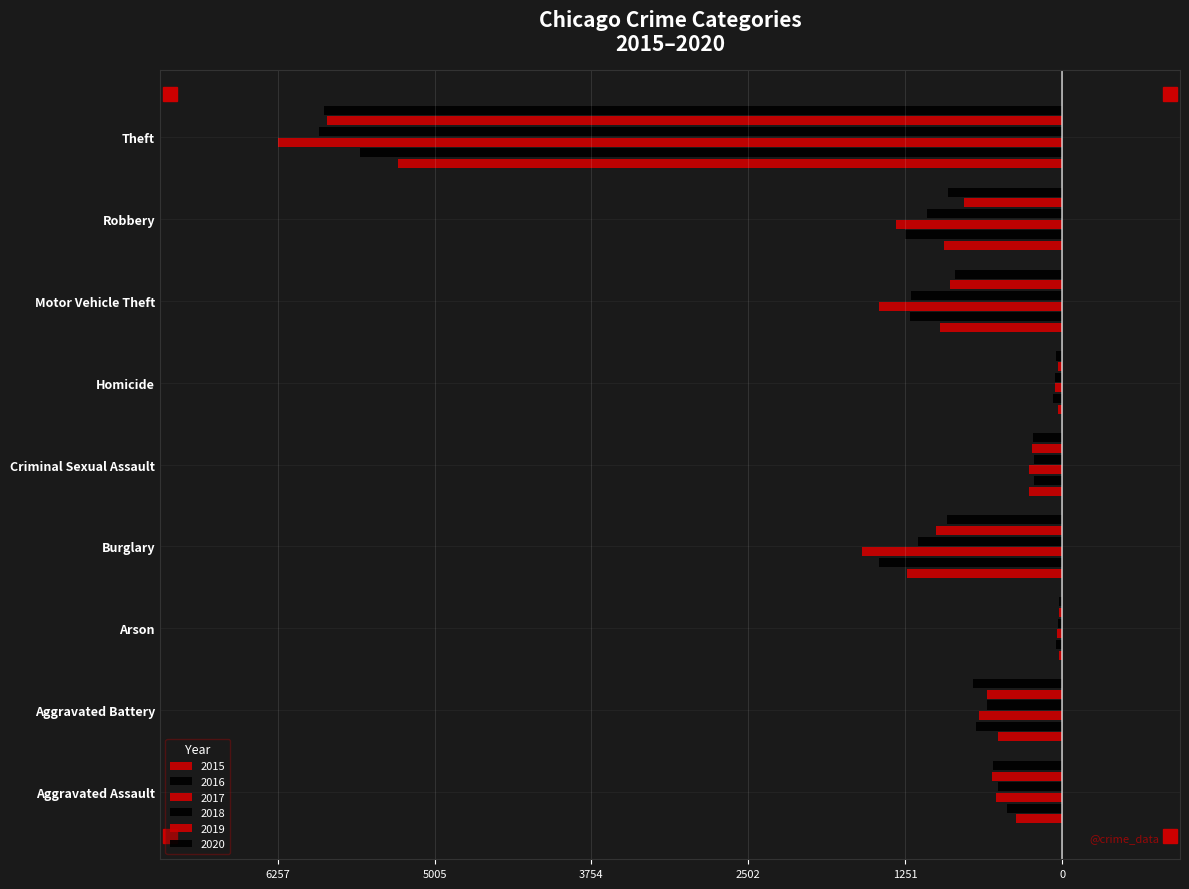

Reading right to left, transcribe all the data shown in this chart.

2015: Theft=-5293	Robbery=-942	Motor Vehicle Theft=-972	Homicide=-37	Criminal Sexual Assault=-264	Burglary=-1241	Arson=-23	Aggravated Battery=-515	Aggravated Assault=-372
2016: Theft=-5600	Robbery=-1253	Motor Vehicle Theft=-1211	Homicide=-72	Criminal Sexual Assault=-223	Burglary=-1465	Arson=-52	Aggravated Battery=-686	Aggravated Assault=-438
2017: Theft=-6257	Robbery=-1329	Motor Vehicle Theft=-1459	Homicide=-61	Criminal Sexual Assault=-264	Burglary=-1598	Arson=-46	Aggravated Battery=-668	Aggravated Assault=-531
2018: Theft=-5924	Robbery=-1078	Motor Vehicle Theft=-1206	Homicide=-56	Criminal Sexual Assault=-225	Burglary=-1153	Arson=-34	Aggravated Battery=-603	Aggravated Assault=-516
2019: Theft=-5860	Robbery=-782	Motor Vehicle Theft=-898	Homicide=-31	Criminal Sexual Assault=-240	Burglary=-1009	Arson=-29	Aggravated Battery=-603	Aggravated Assault=-558
2020: Theft=-5885	Robbery=-910	Motor Vehicle Theft=-858	Homicide=-49	Criminal Sexual Assault=-232	Burglary=-922	Arson=-29	Aggravated Battery=-709	Aggravated Assault=-549